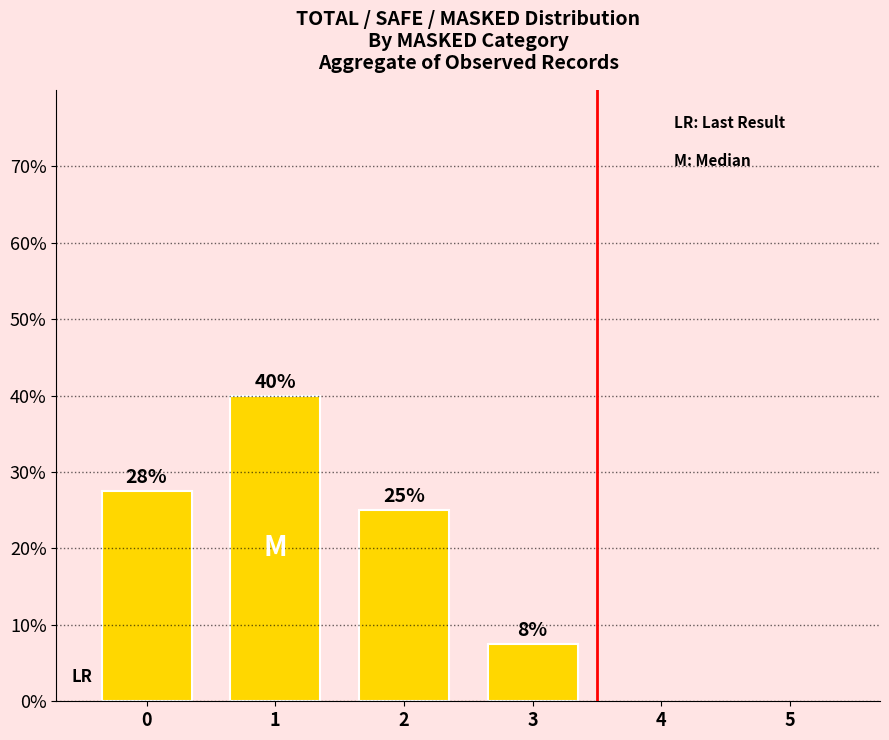

How many series are shown in this chart?

1